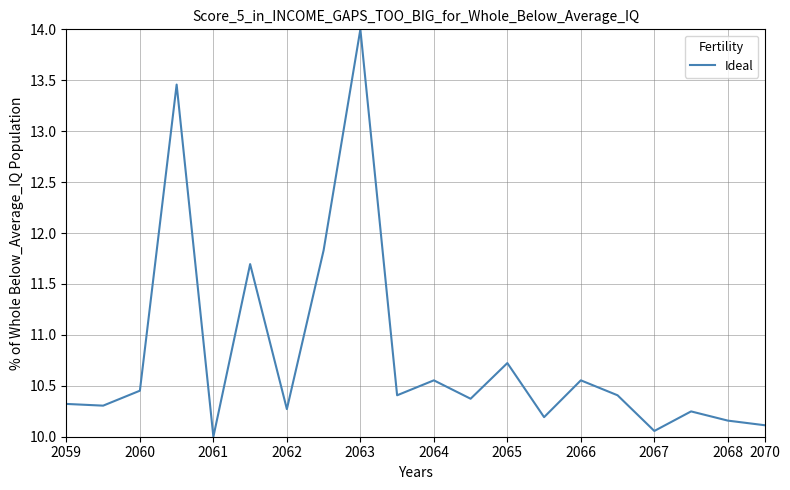

What is the average value?

10.8